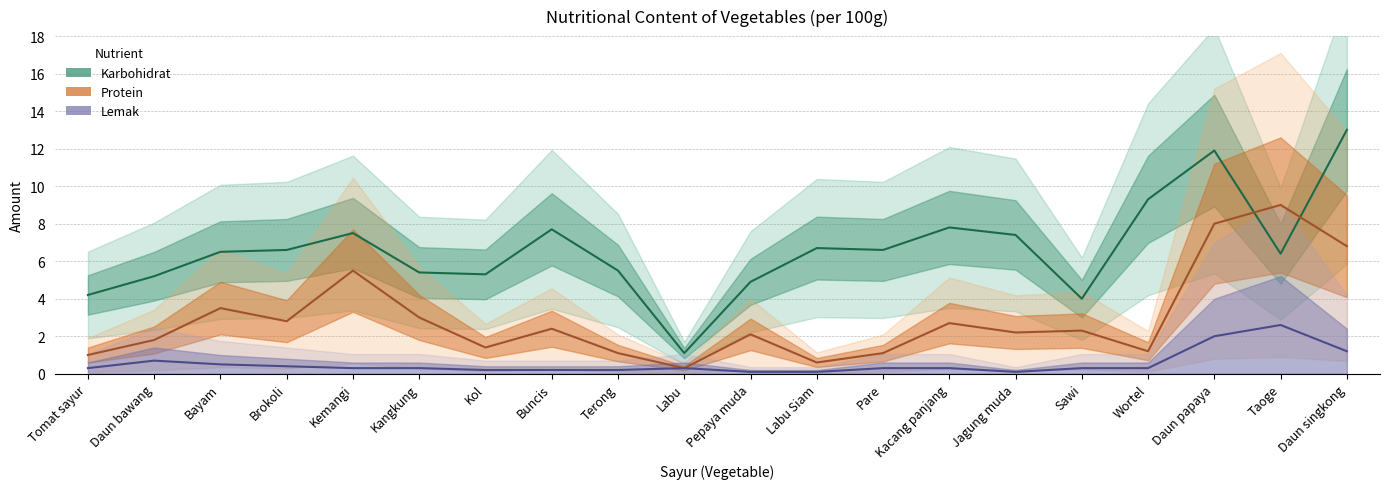

How many interior local peaks does the Karbohidrat series have?

5